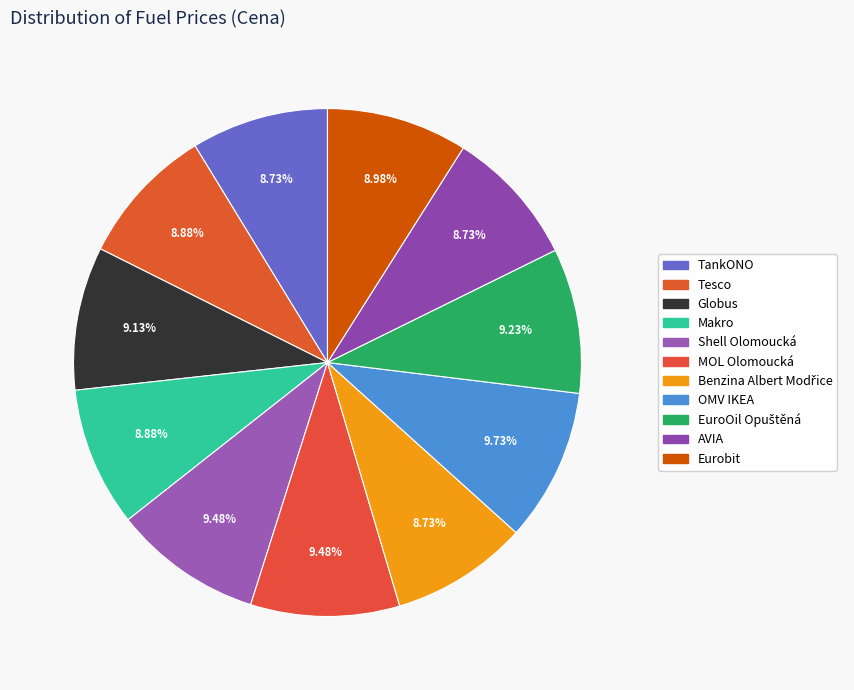

Which slice is the largest?

OMV IKEA